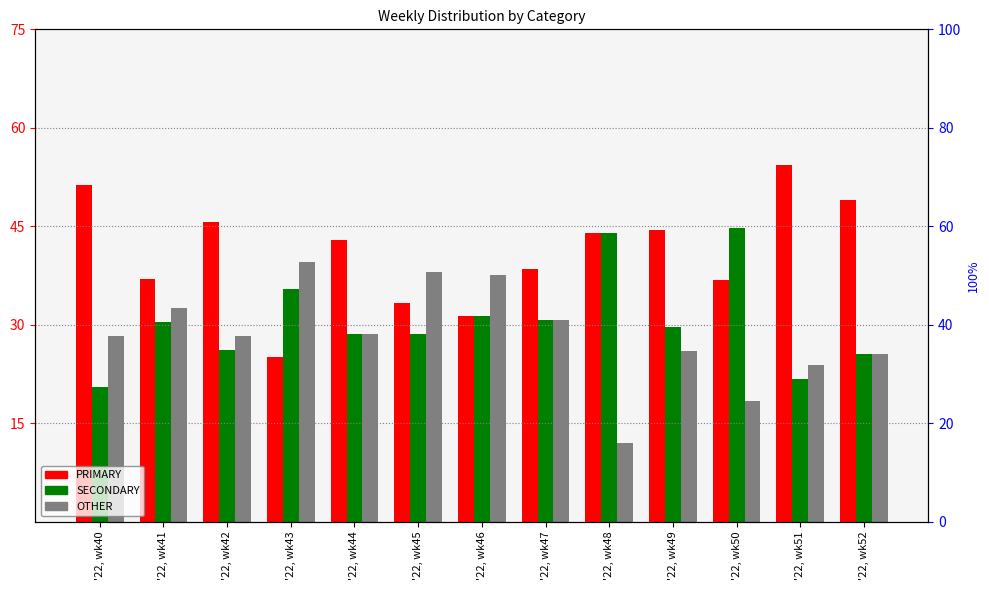

How many groups of bars are there?

13